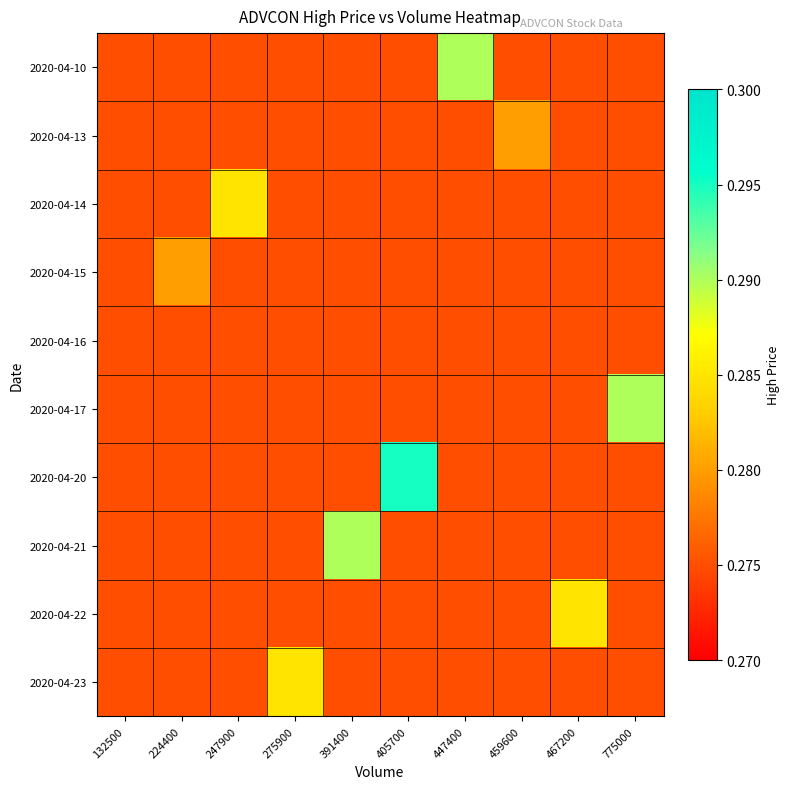

What is the minimum value shown in the chart?

0.3